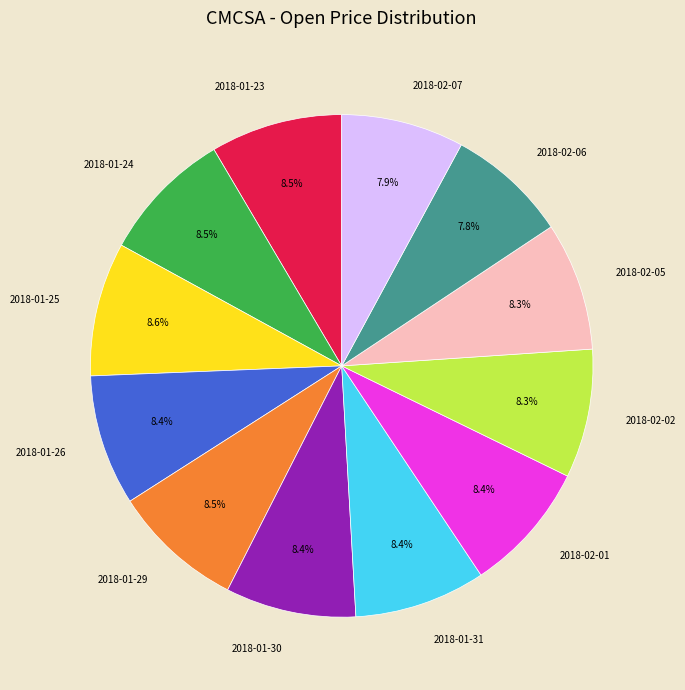

Does 2018-02-07 represent more than half of the total?

No